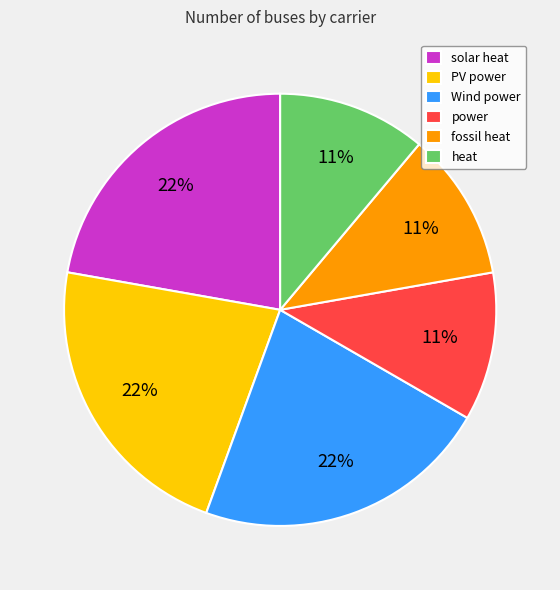

Count the number of slices in the pie.

6